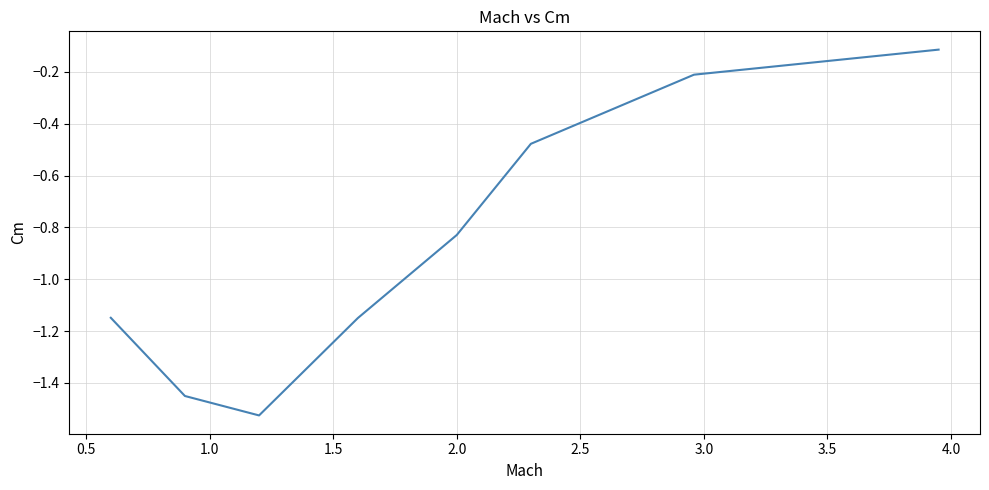

What is the difference between the second highest and minimum values?

1.3